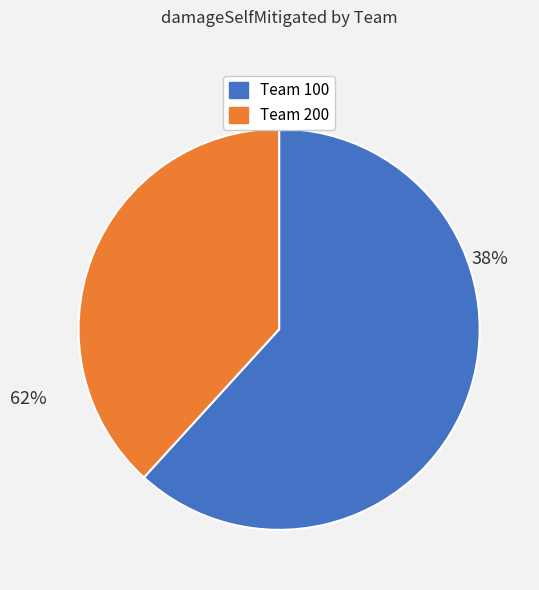

Is it true that Chogath is 10% of the pie?

False